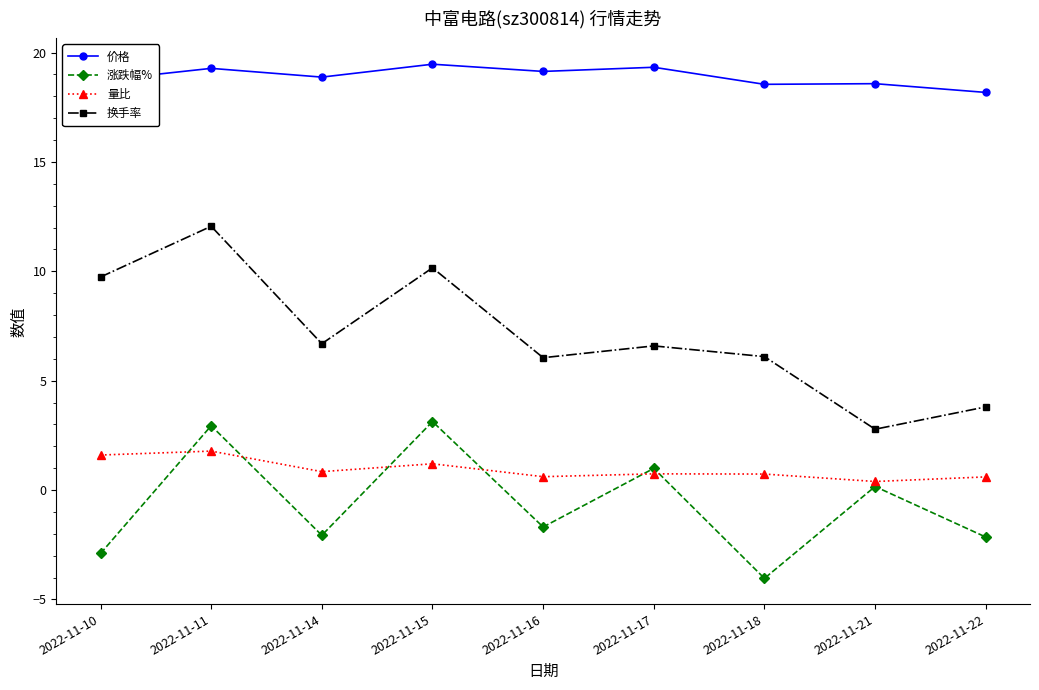

How many distinct data groups are displayed?

4